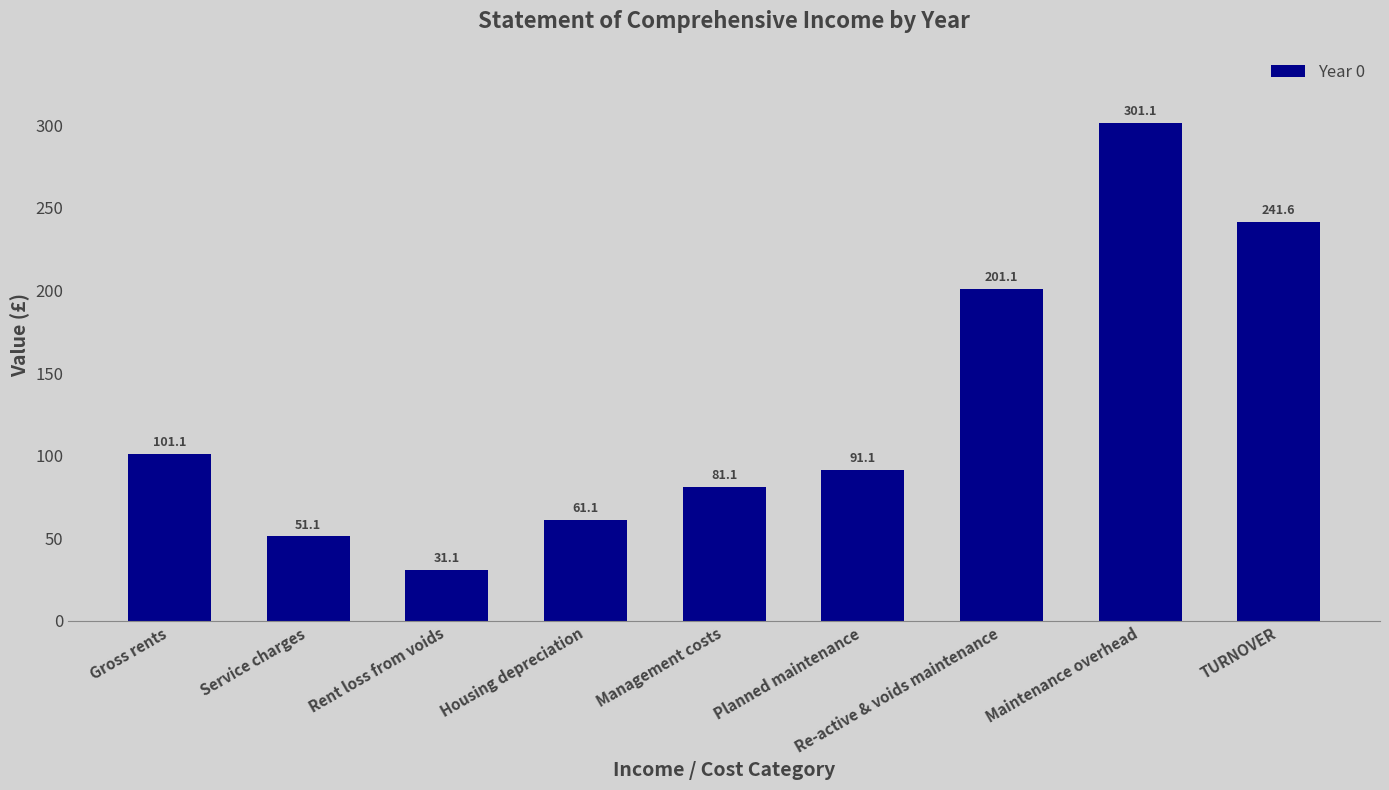

What is the difference between the second highest and minimum values?

210.5